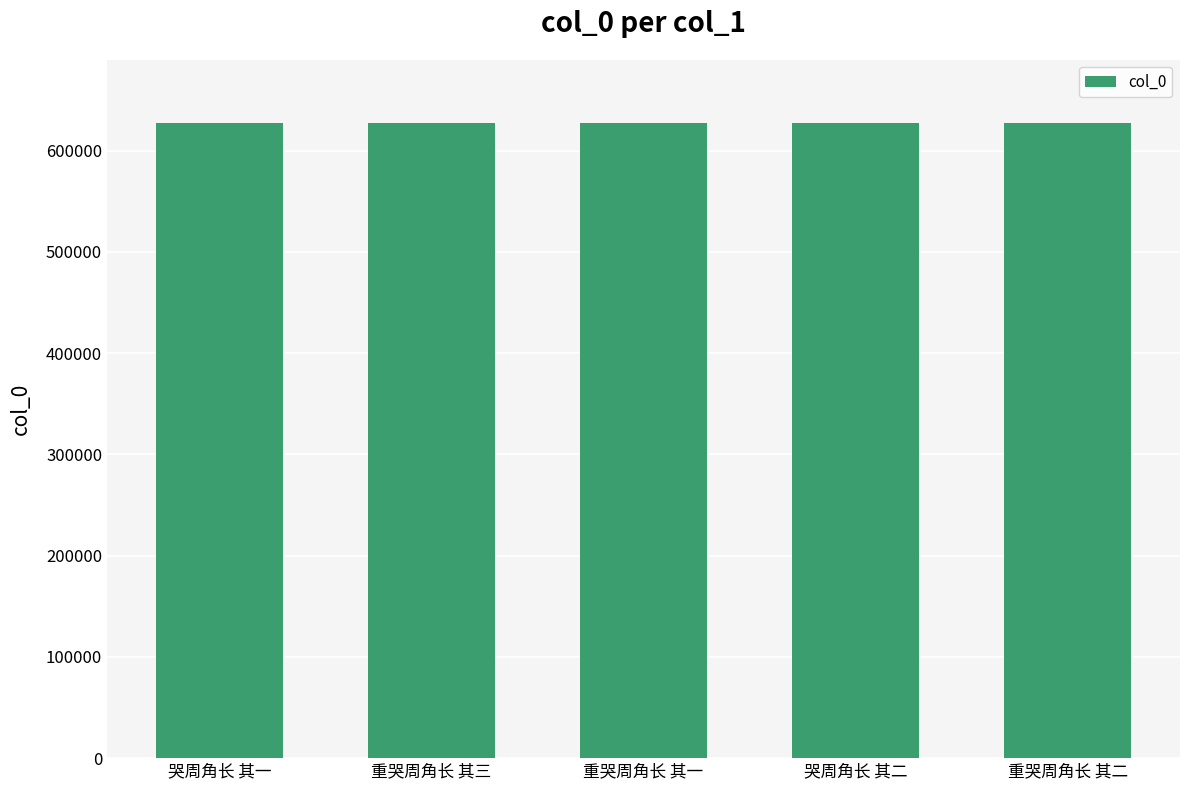

What is the average value?

626972